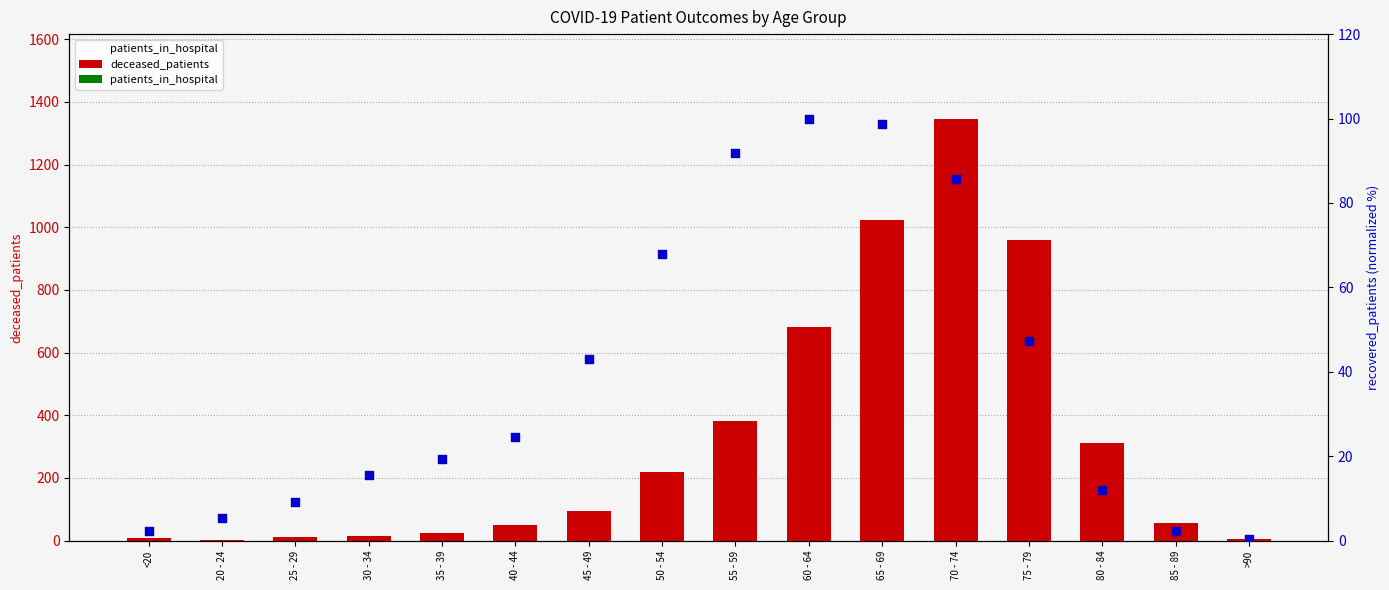

Which series reaches the maximum Y coordinate?

deceased_patients